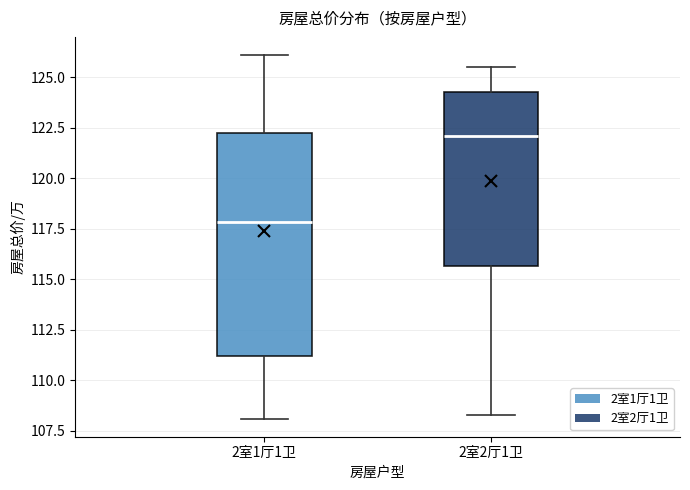

Comparing the boxes themselves (not the whiskers), which one is the tallest?

2室1厅1卫